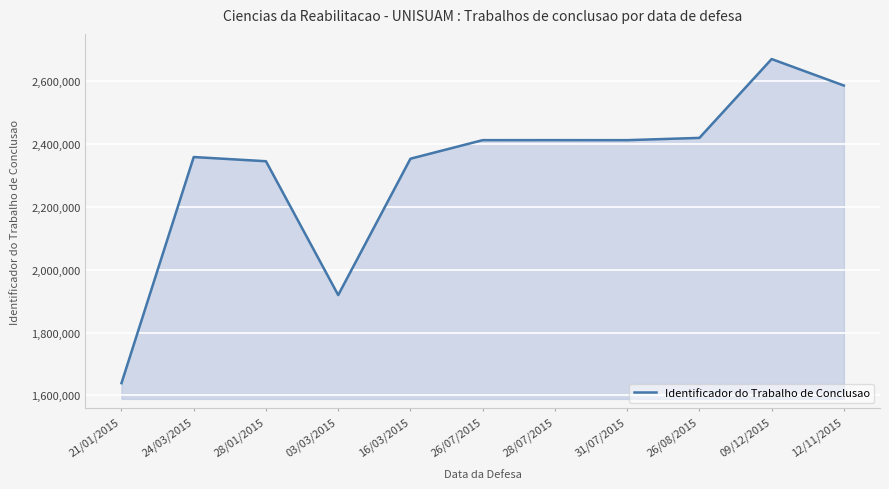

What is the change in value from 28/01/2015 to 26/07/2015?

+67045